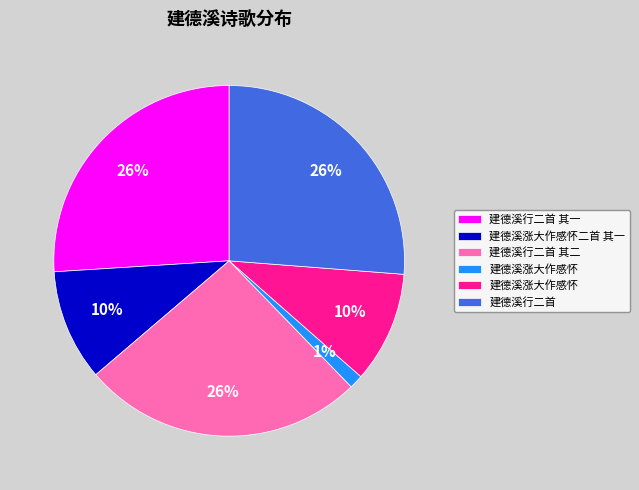

To the nearest percent, what is the average slice percentage?

17%